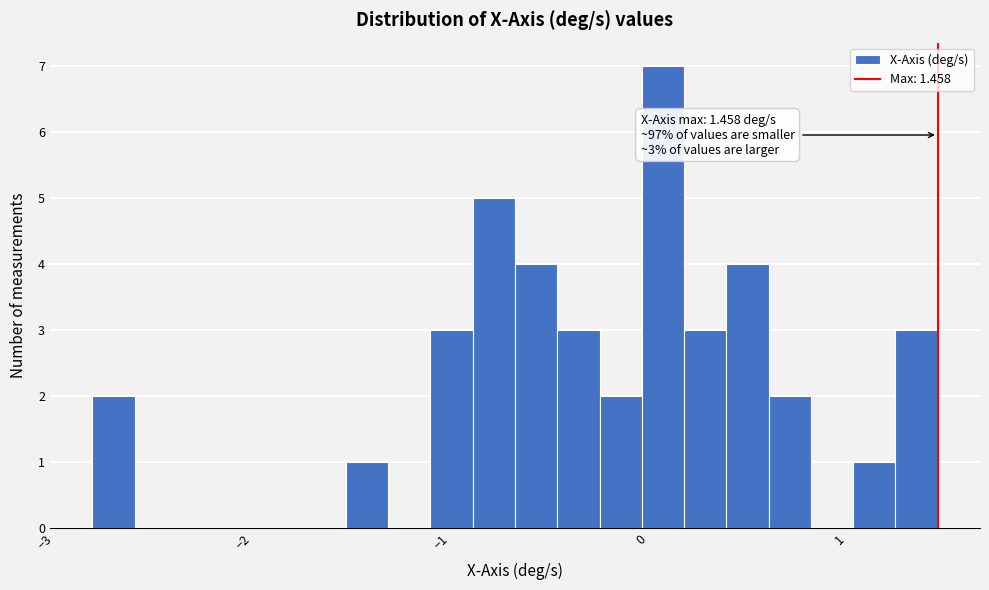

Around what value on the x-axis is the tallest bar? Give the approximate position of its centre, as read against the axis.

0.1